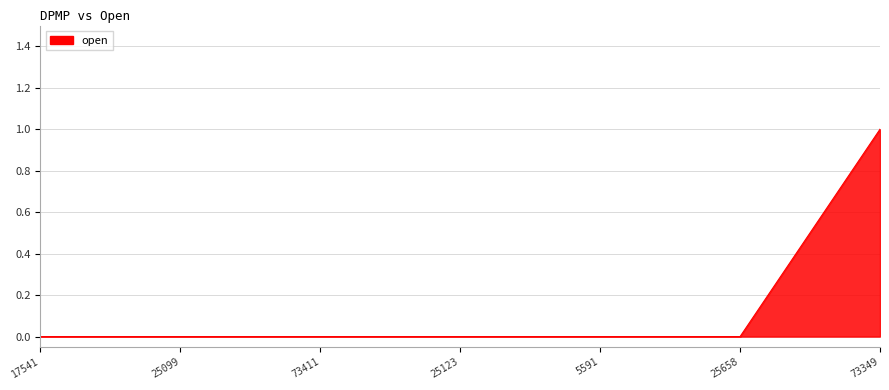

Is it true that the value at 25658 is 1?

False